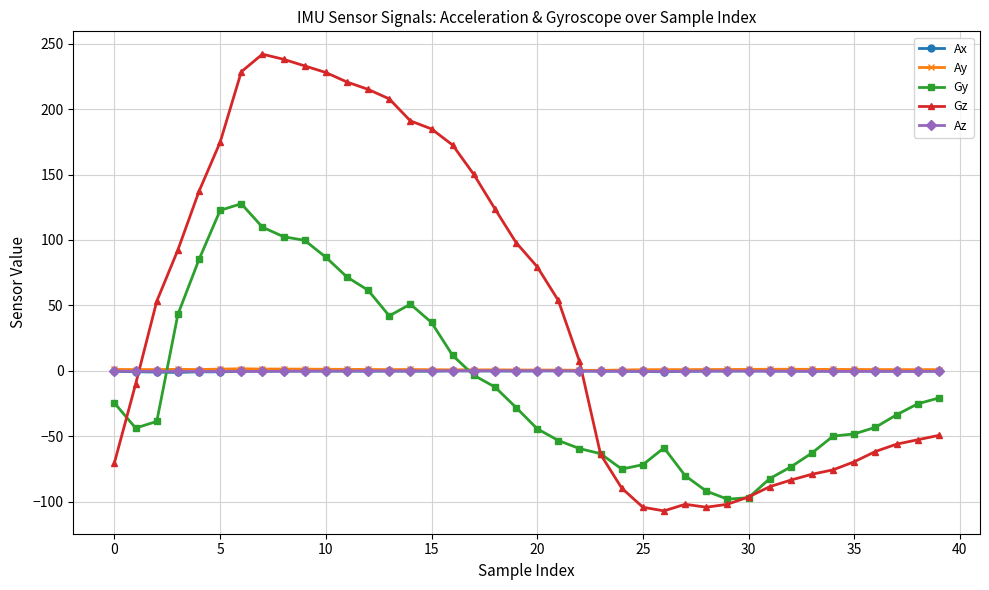

True or false: Ax has more than 0 points higher than both neighbors.

True